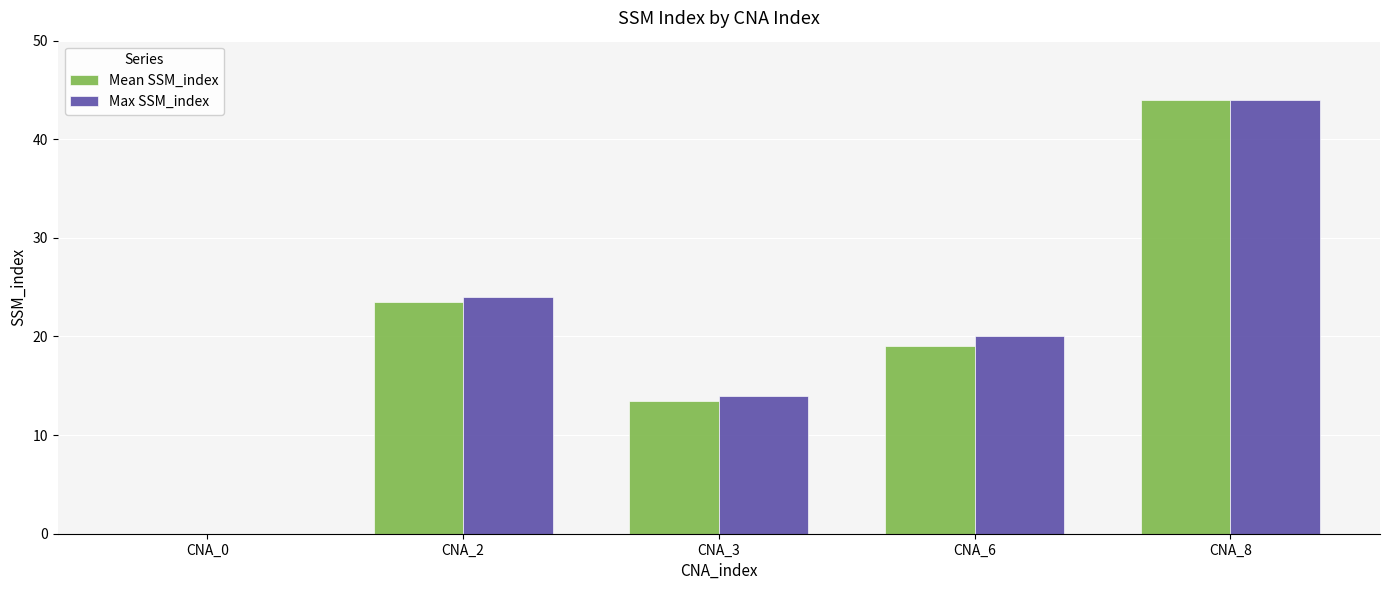

At which label does Max SSM_index reach its peak?

CNA_8